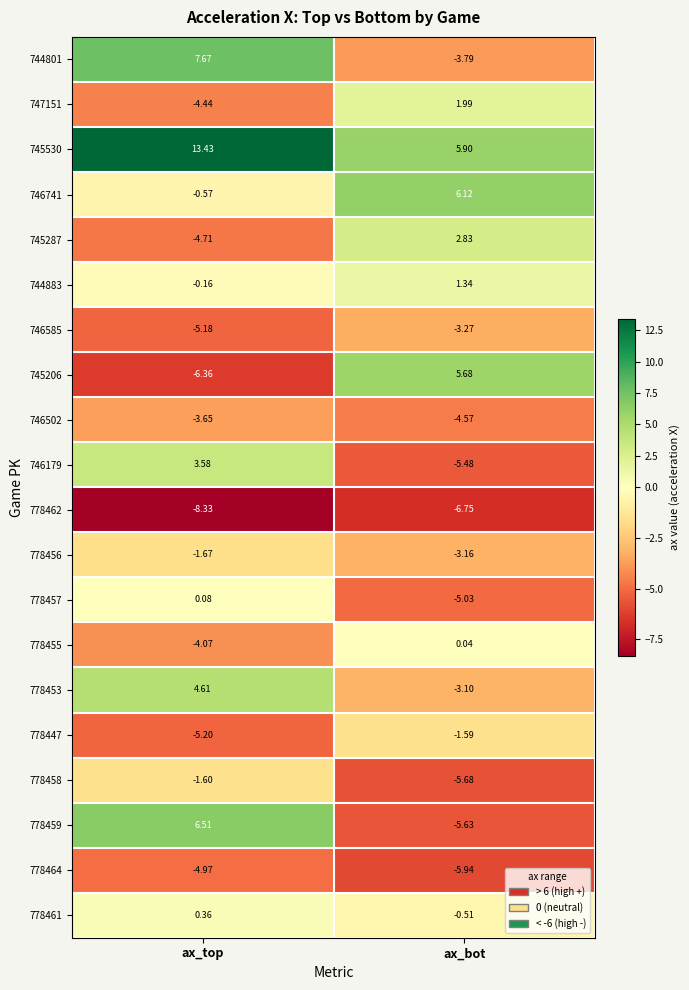

At which label does 778461 reach its peak?

ax_top